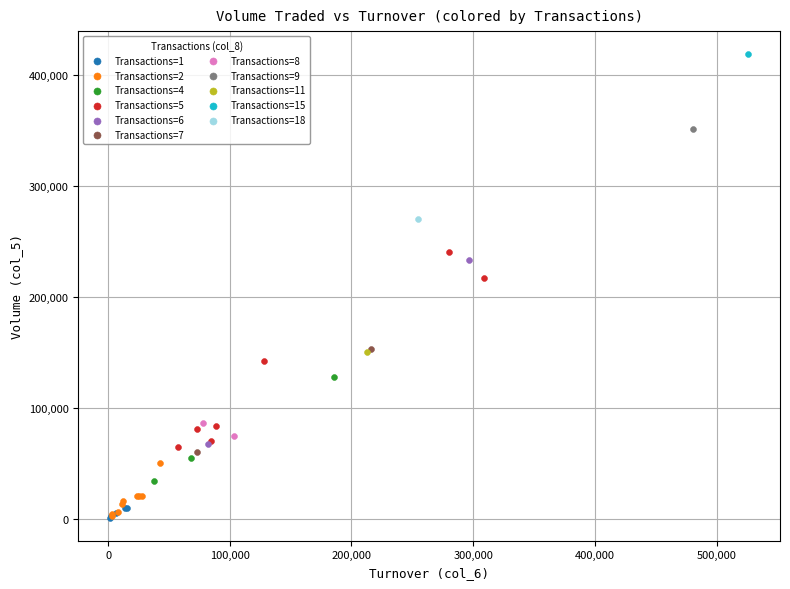

What are all the series names shown in the legend?

Transactions=1, Transactions=2, Transactions=4, Transactions=5, Transactions=6, Transactions=7, Transactions=8, Transactions=9, Transactions=11, Transactions=15, Transactions=18